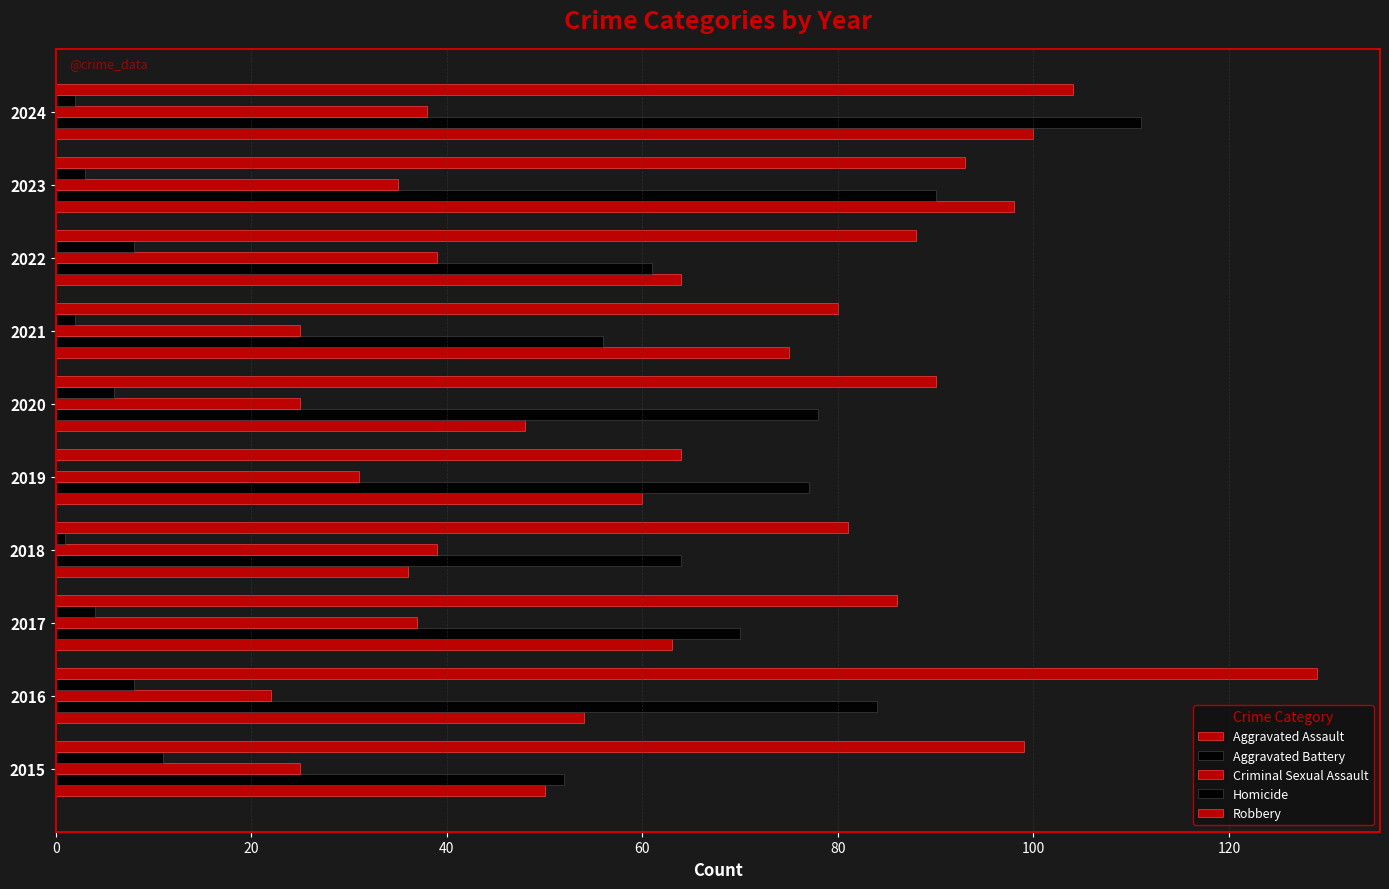

At how many categories does at least one series exceed 24?

10